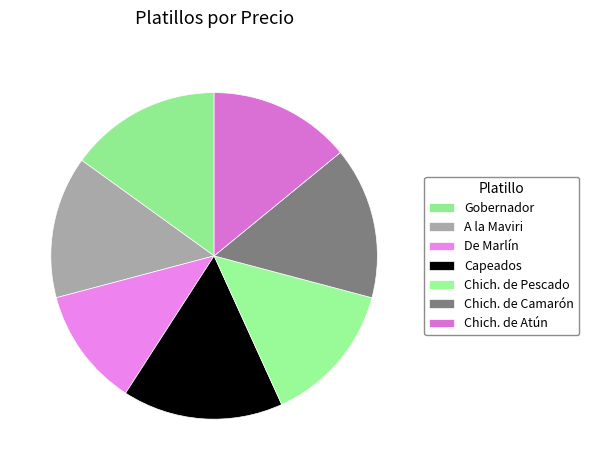

Count the number of slices in the pie.

7